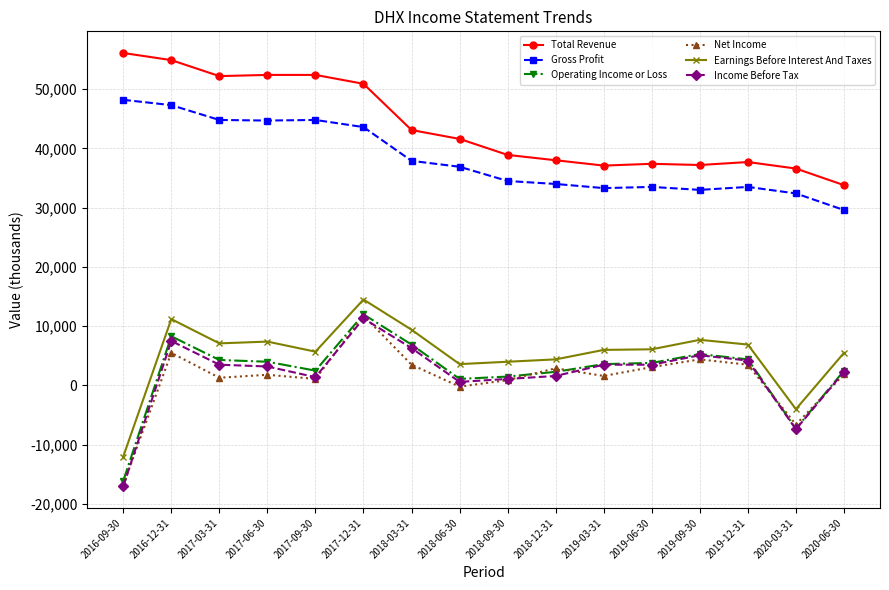

What is the label of the 15th point from the left?

2020-03-31